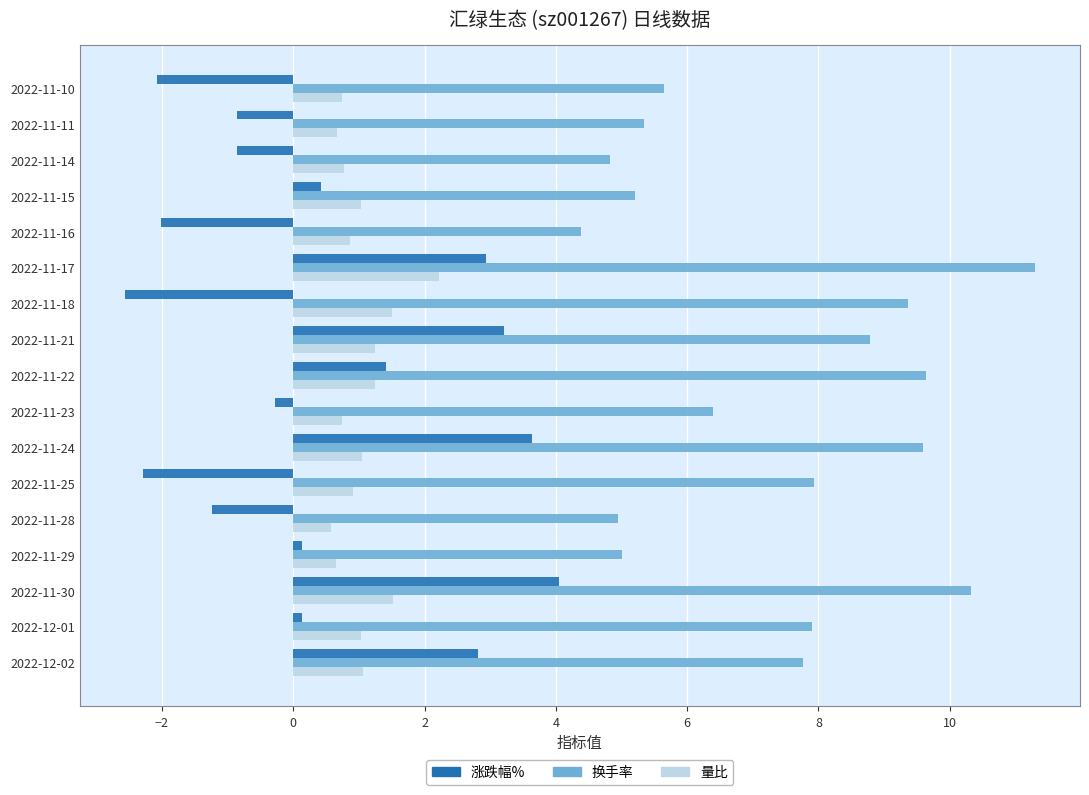

What is the sum of all 换手率 values?

124.4